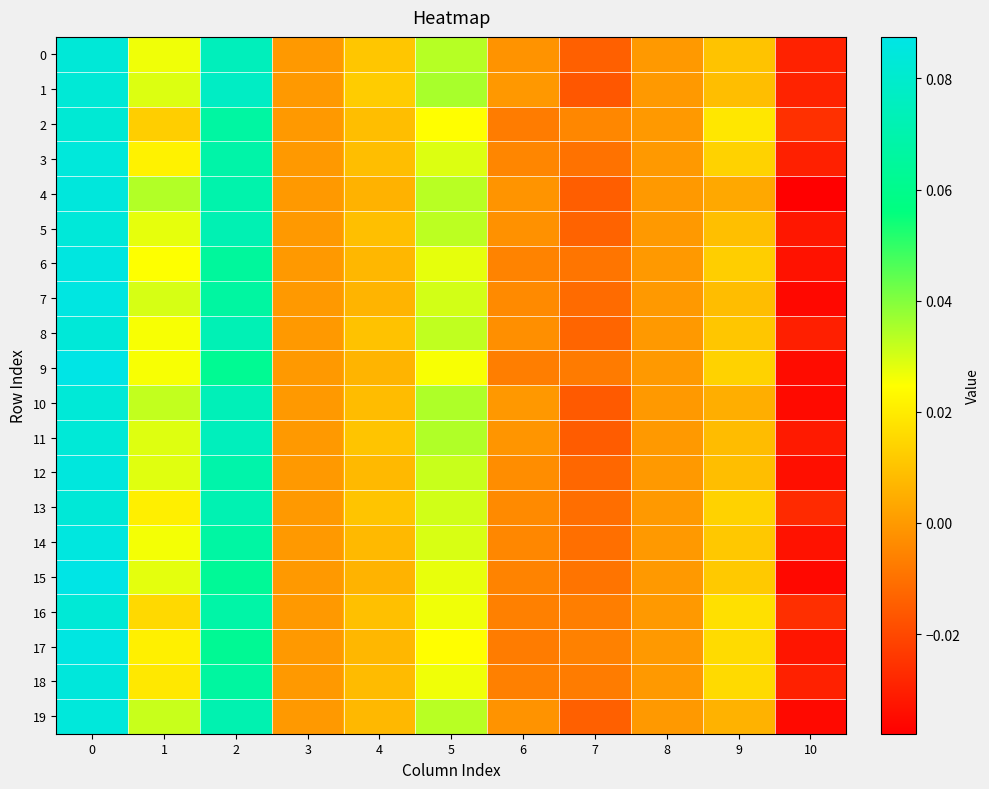

Which series has the largest total across all categories?

1